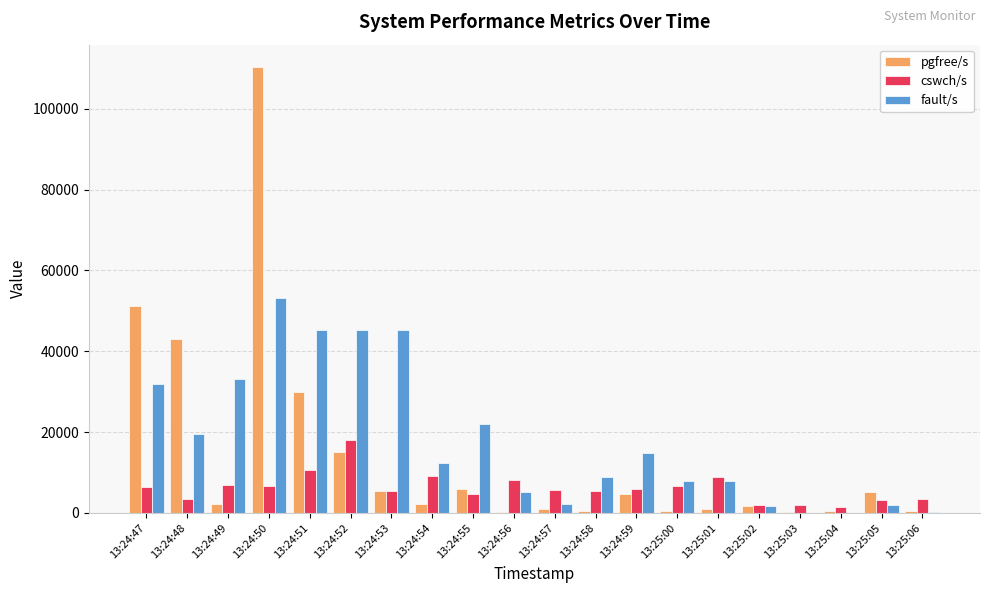

What is the sum of all pgfree/s values?

280825